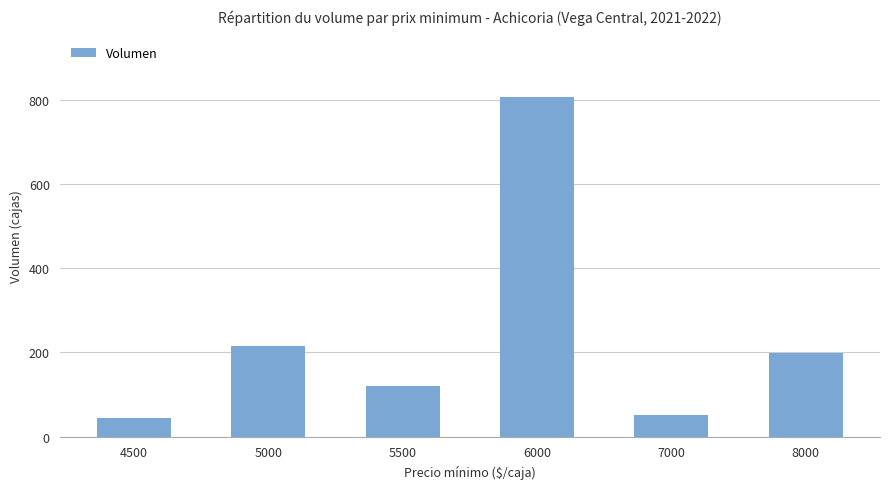

Is it true that the value at 6000 is 807?

True